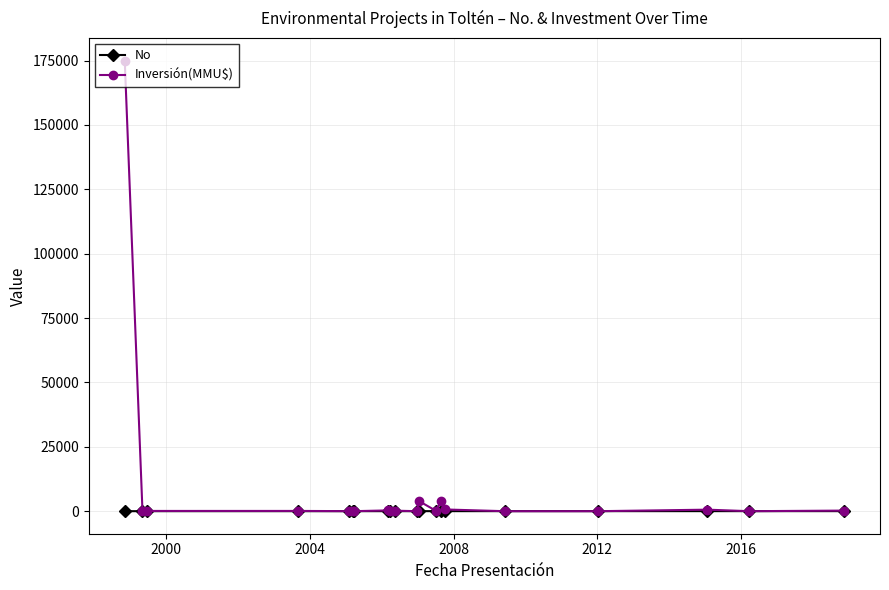

List the series in order of their overall mean, highest first.

Inversión(MMU$), No